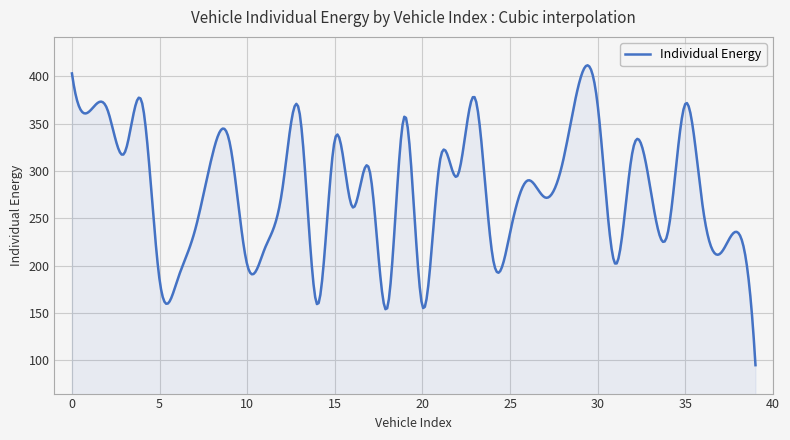

What is the smallest value displayed?

95.0